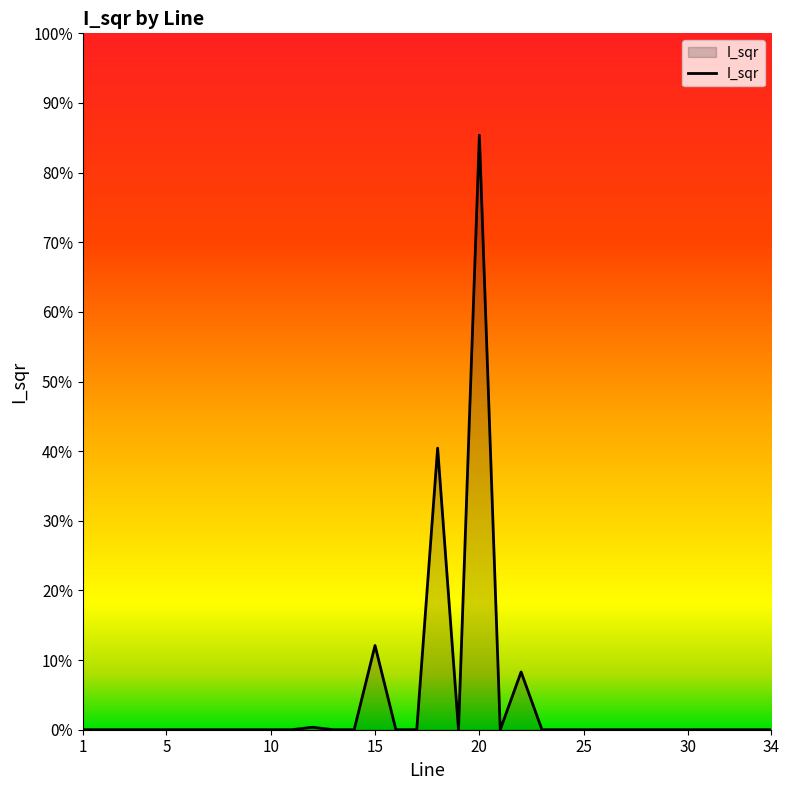

Does the chart display data point markers on the line(s)?

No